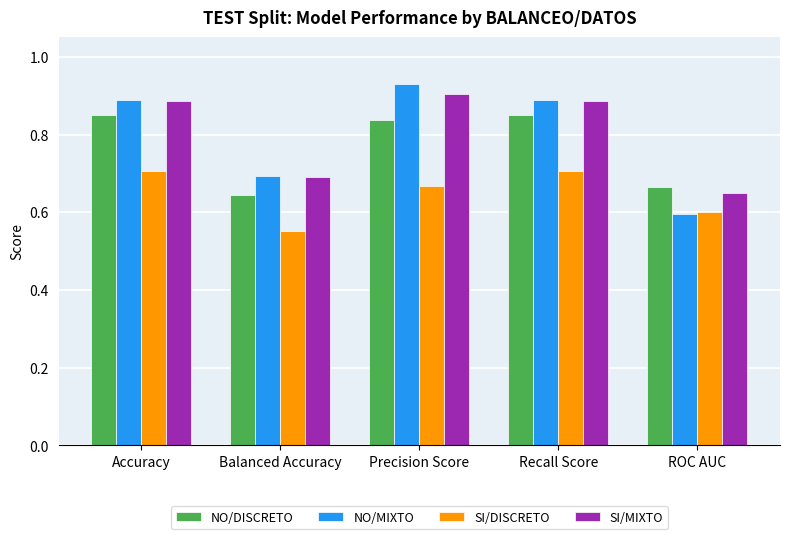

What is the difference between the maximum and second lowest values in the NO/DISCRETO series?

0.2